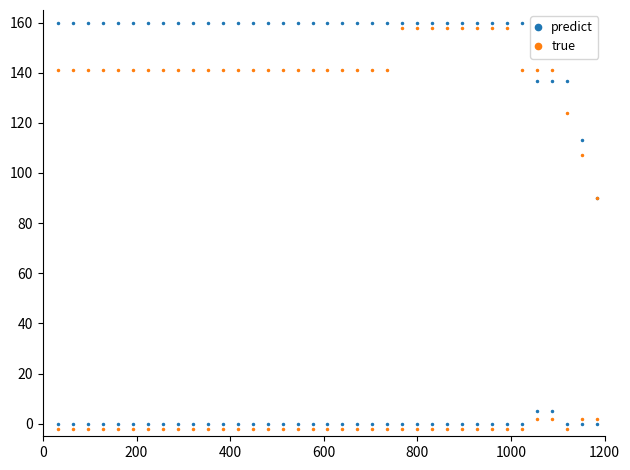

Does the chart display data point markers on the line(s)?

Yes